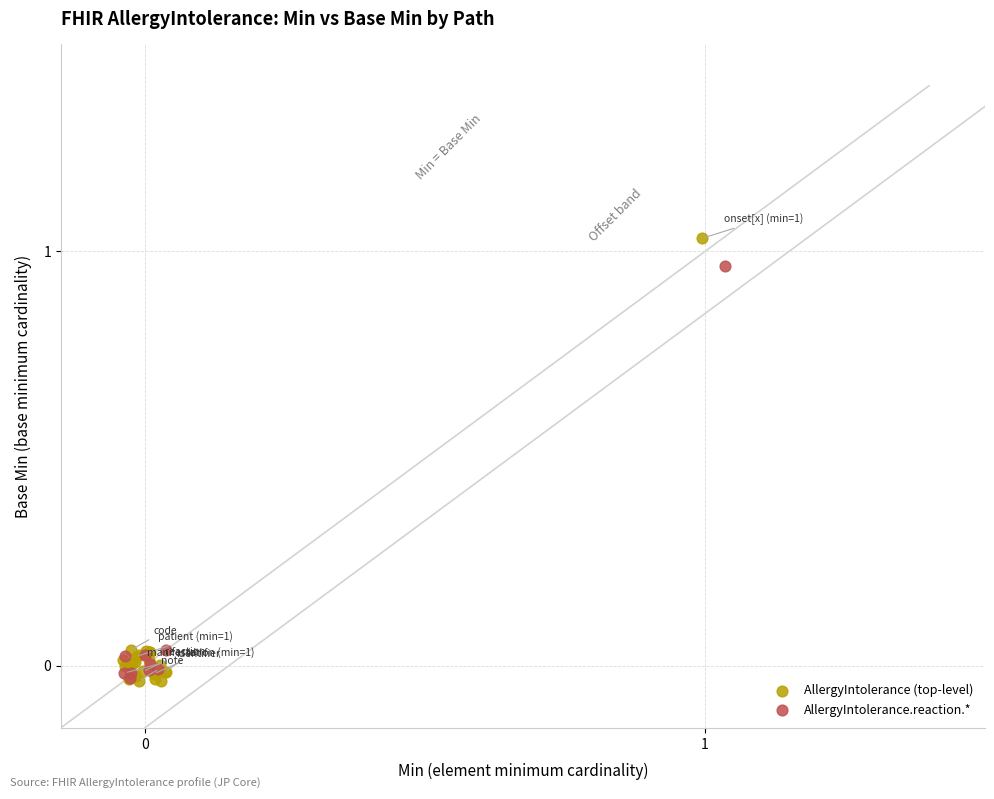

Which series has the largest Y range (max minus min)?

AllergyIntolerance (top-level)